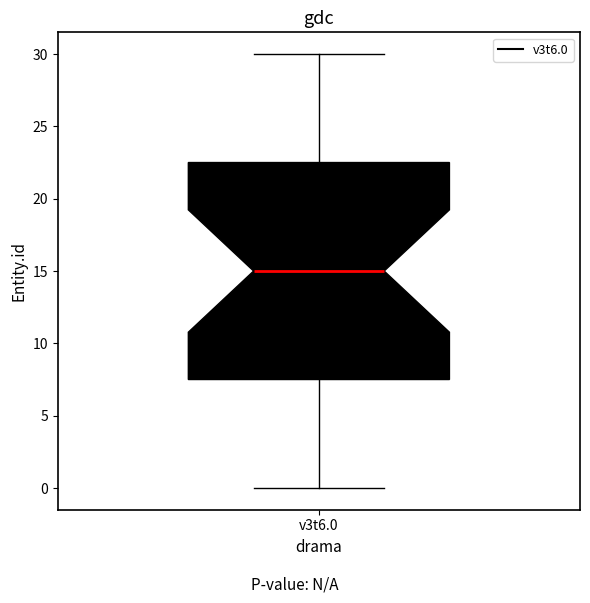

Transcribe this box plot: give where the median line is, the range the box spans, and where the two whiskers end, as read against the y-axis. The values are not printed on the chart, so give them approximately, as read against the axis.

median 15.0, box 7.5 to 22.5, whiskers 0.0 to 30.0